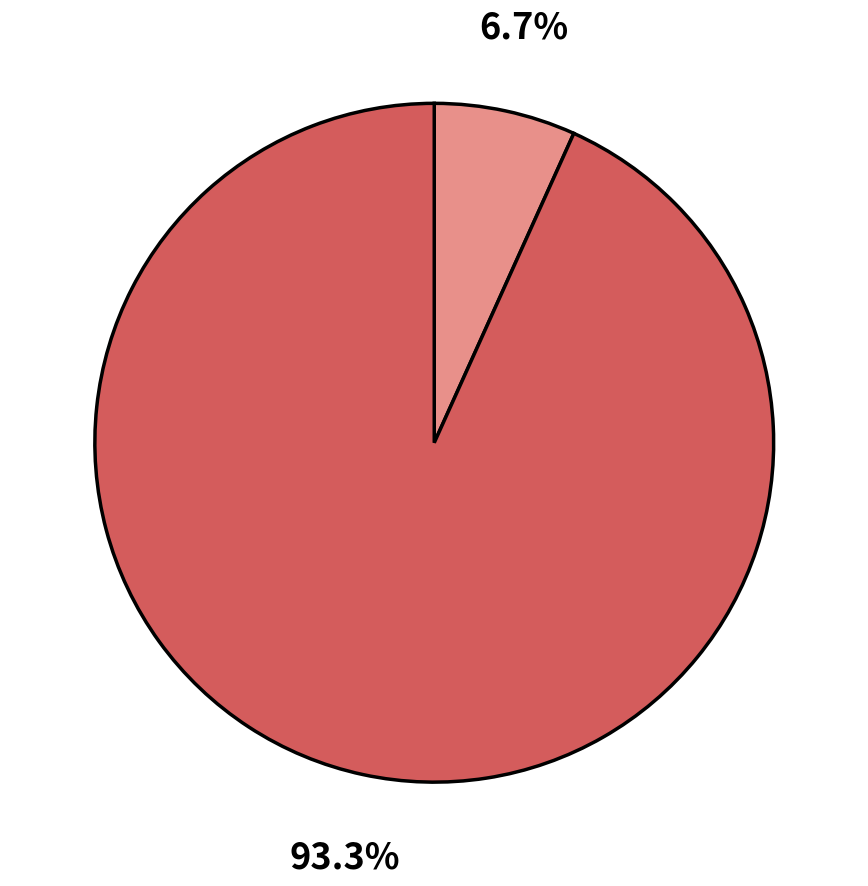

Does any single category account for the majority?

Yes